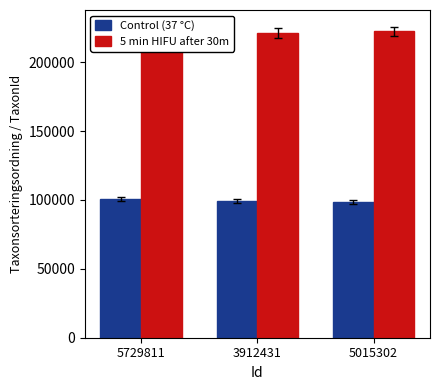

Rank the series at 5015302 from highest to lowest value.

5 min HIFU after 30m, Control (37 °C)